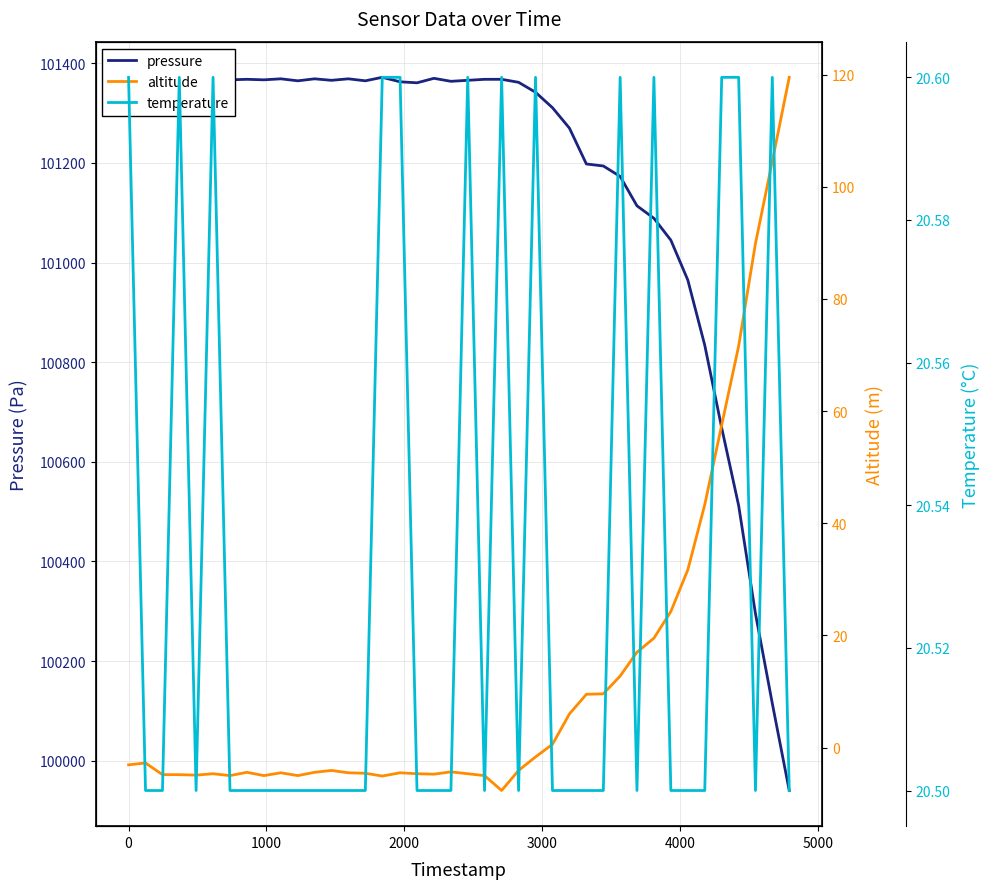

True or false: pressure and temperature cross at least once.

False